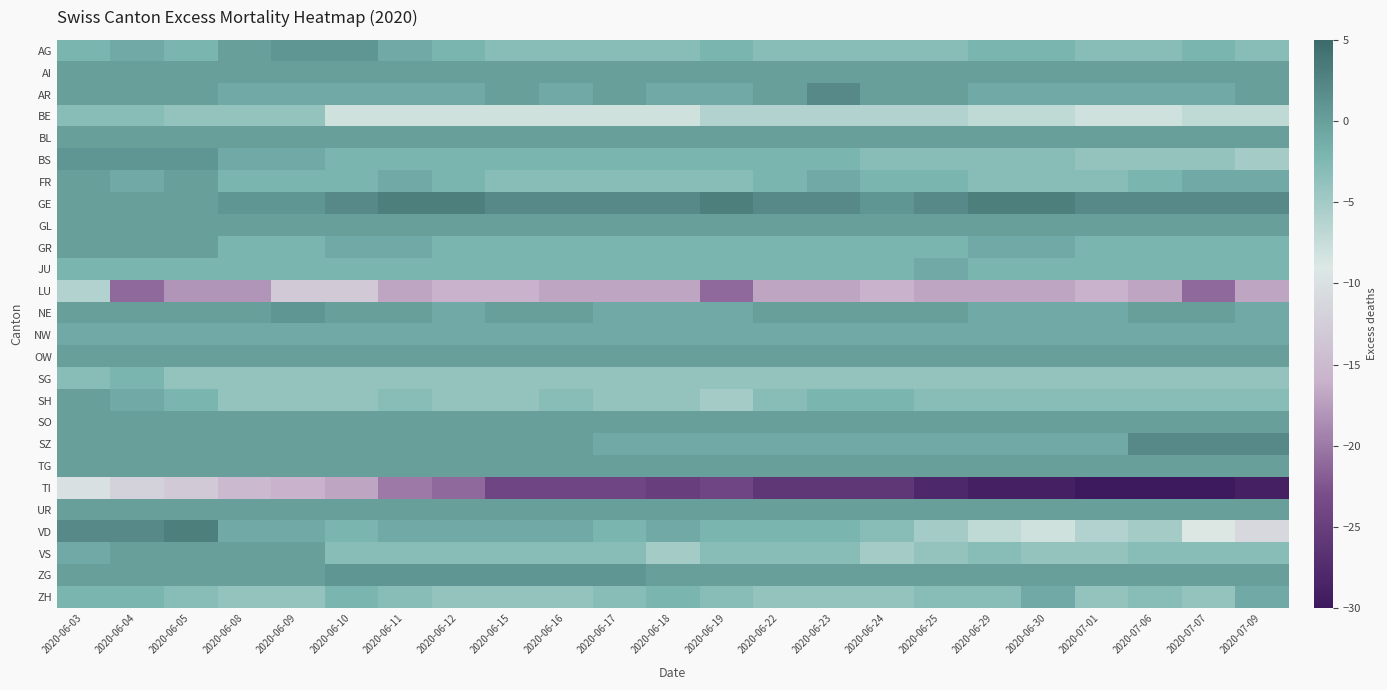

Between 2020-07-07 and 2020-06-16, which is larger?

2020-07-07